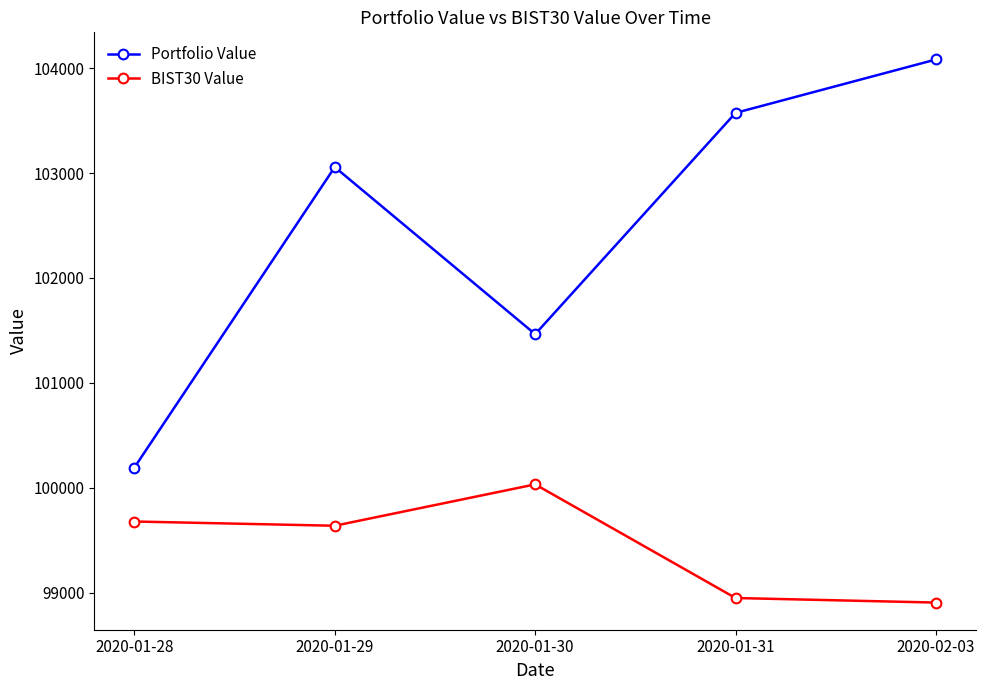

Rank the categories by Portfolio Value value from lowest to highest.

2020-01-28, 2020-01-30, 2020-01-29, 2020-01-31, 2020-02-03